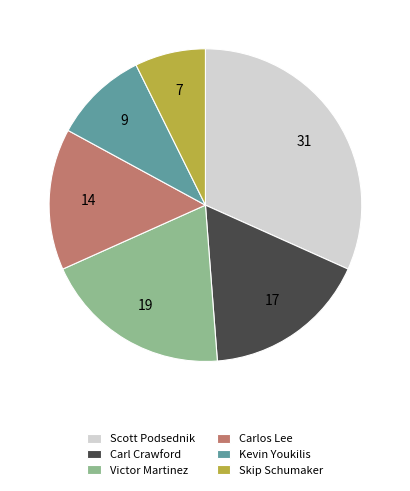

Approximately how many times larger is the value at Carlos Lee compared to Carl Crawford?

0.9